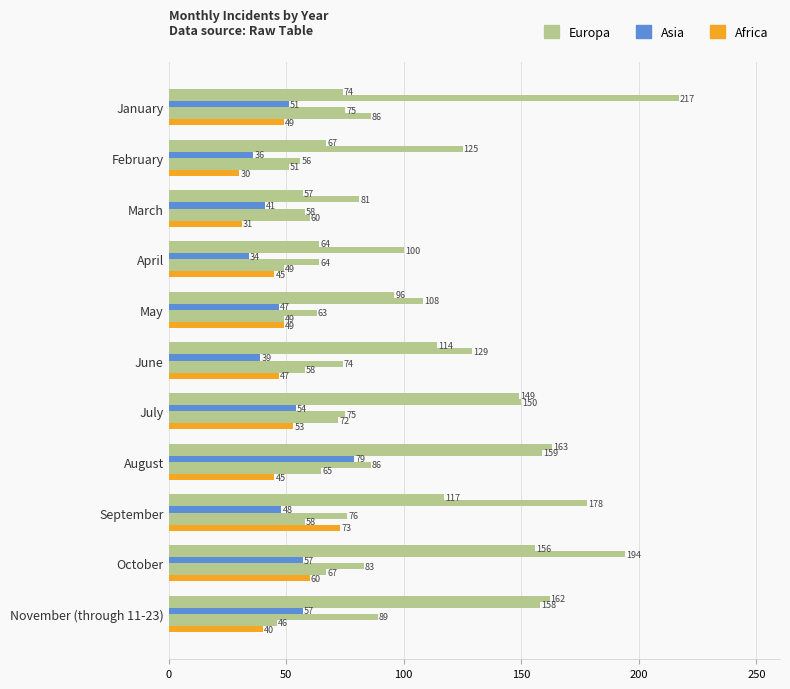

How many series are shown in this chart?

6